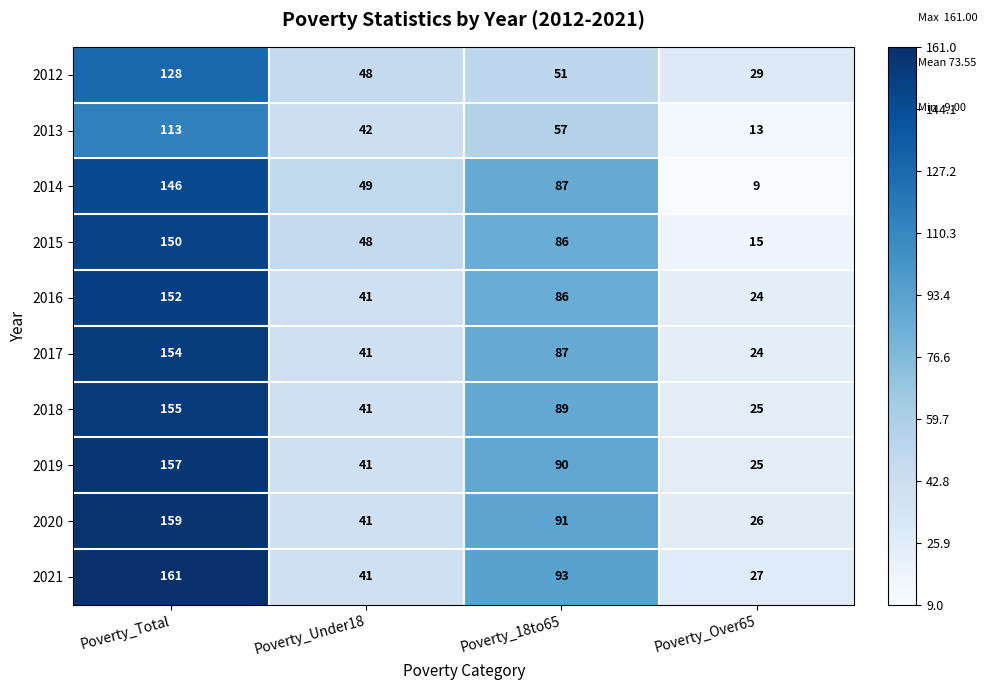

At which label does 2018 first exceed 89?

Poverty_Total